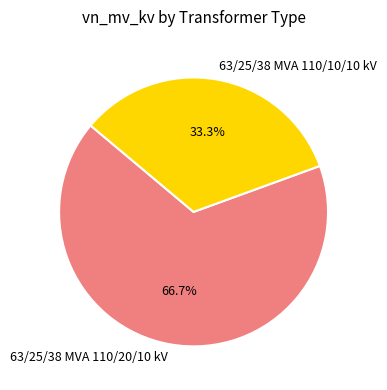

The 63/25/38 MVA 110/10/10 kV slice represents 33% of the pie. True or false?

True